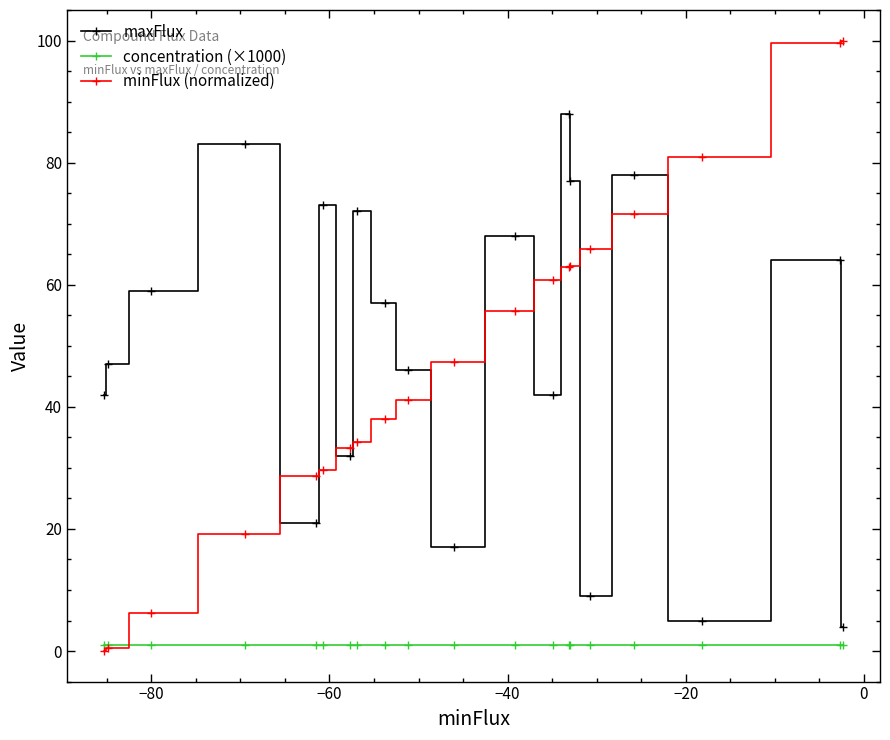

True or false: maxFlux has more than 1 interior local peaks.

True